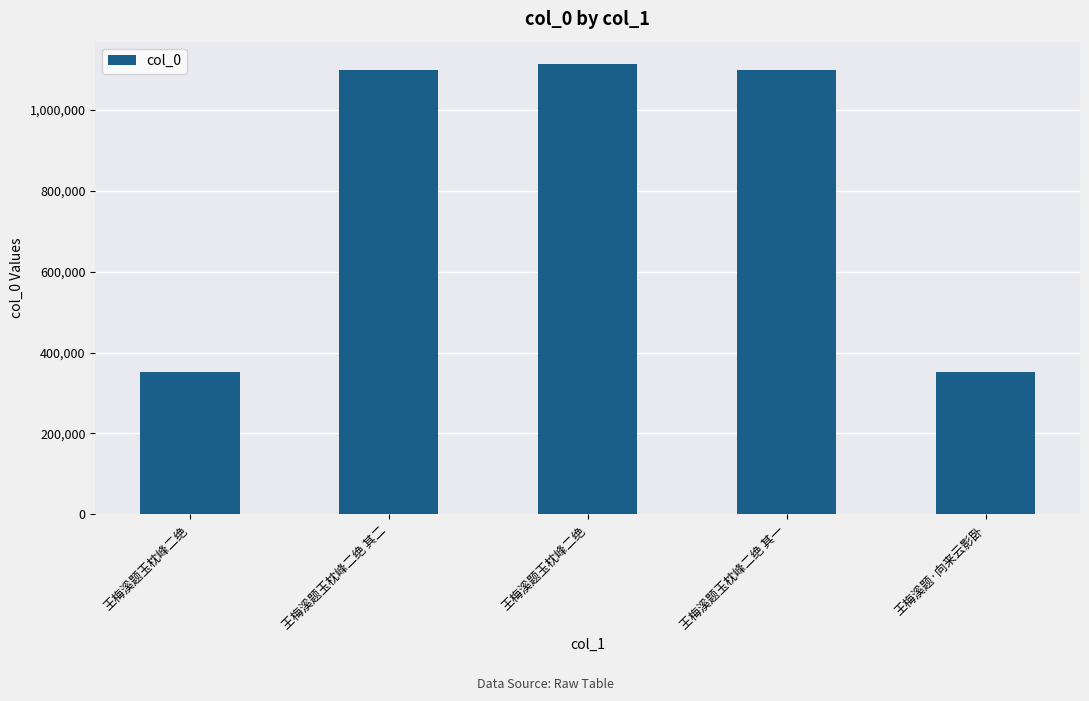

How many bars are there in total?

5